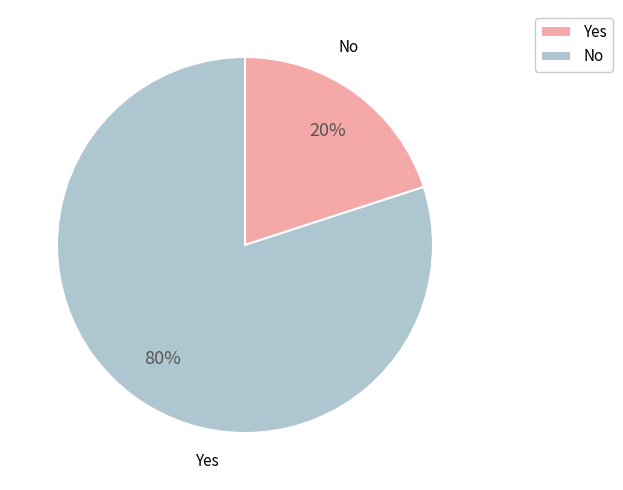

To the nearest percent, what is the combined percentage of Yes and No?

100%